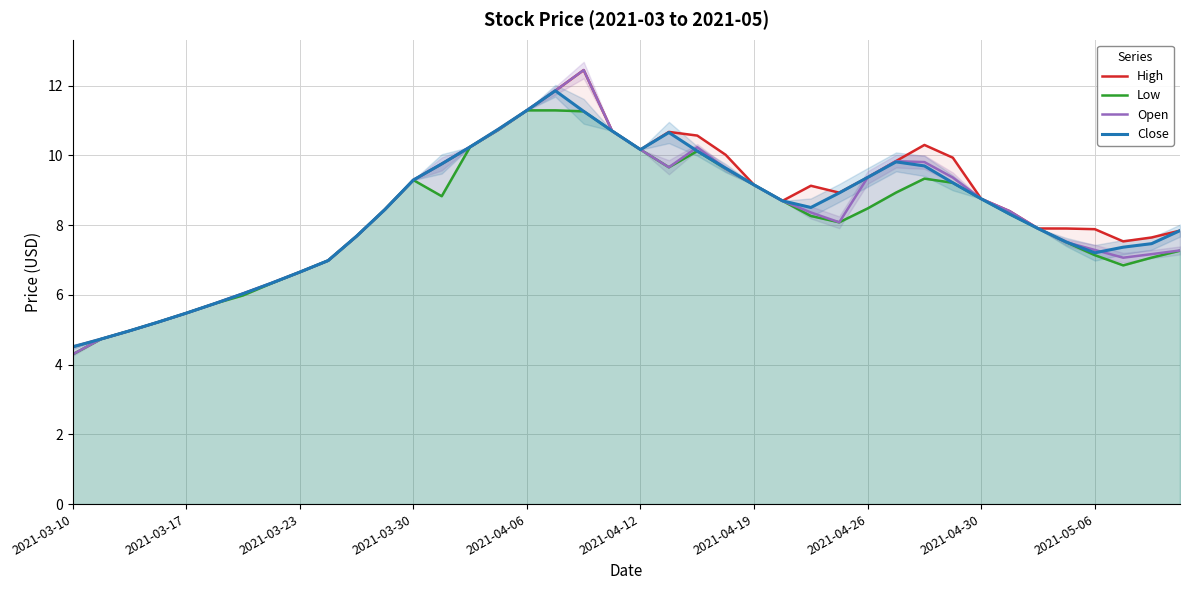

How many data points does each series have?

40